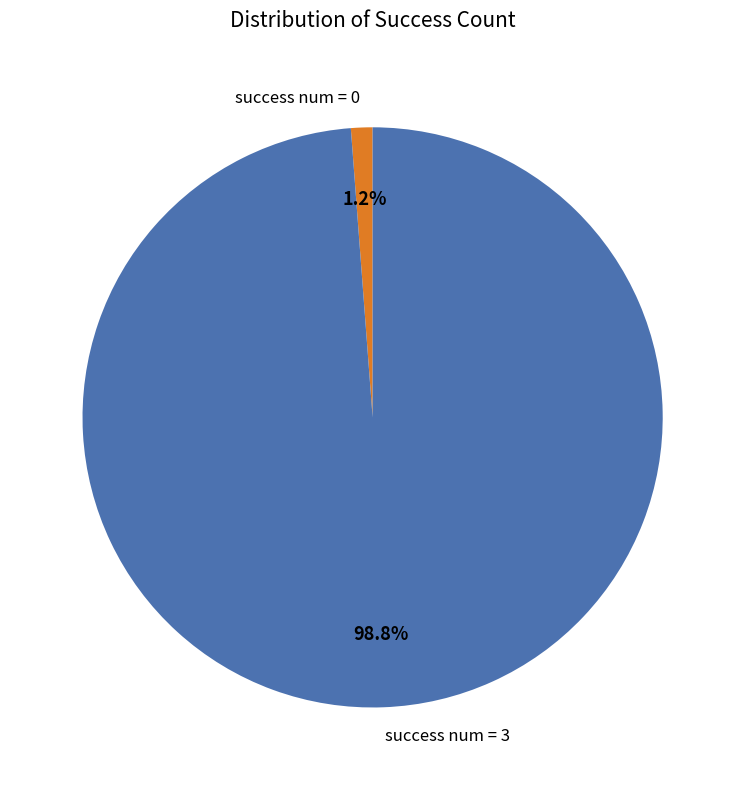

Is the sum of success num = 3 and success num = 0 greater than half?

Yes